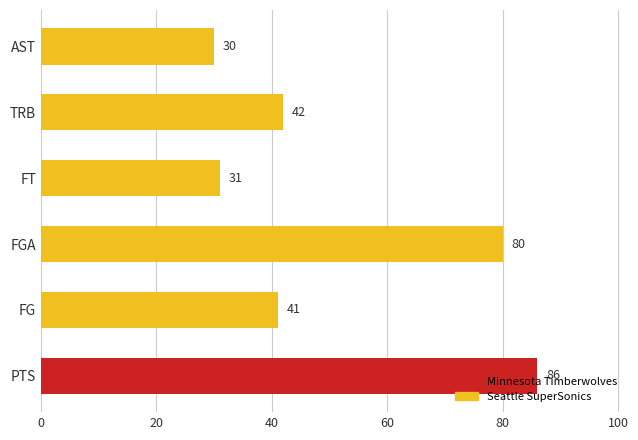

Count the number of categories in the chart.

6